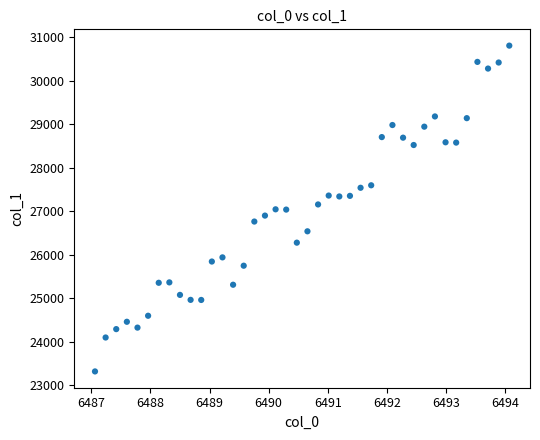

What is the range of Y values (max minus min)?

7489.5